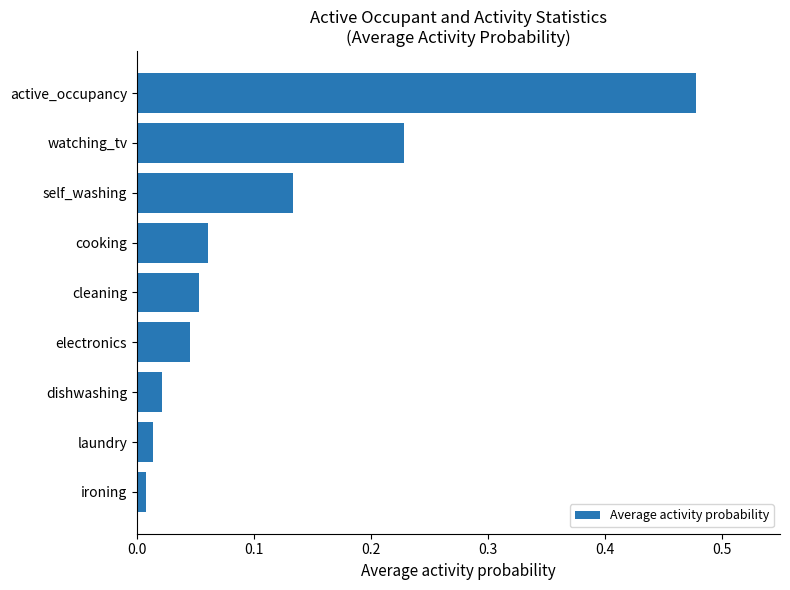

Which category has the highest value across all series?

active_occupancy